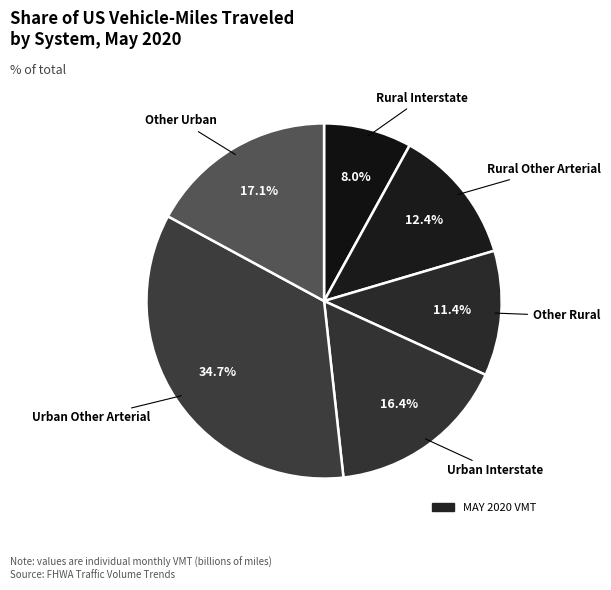

How many slices are in this pie chart?

6